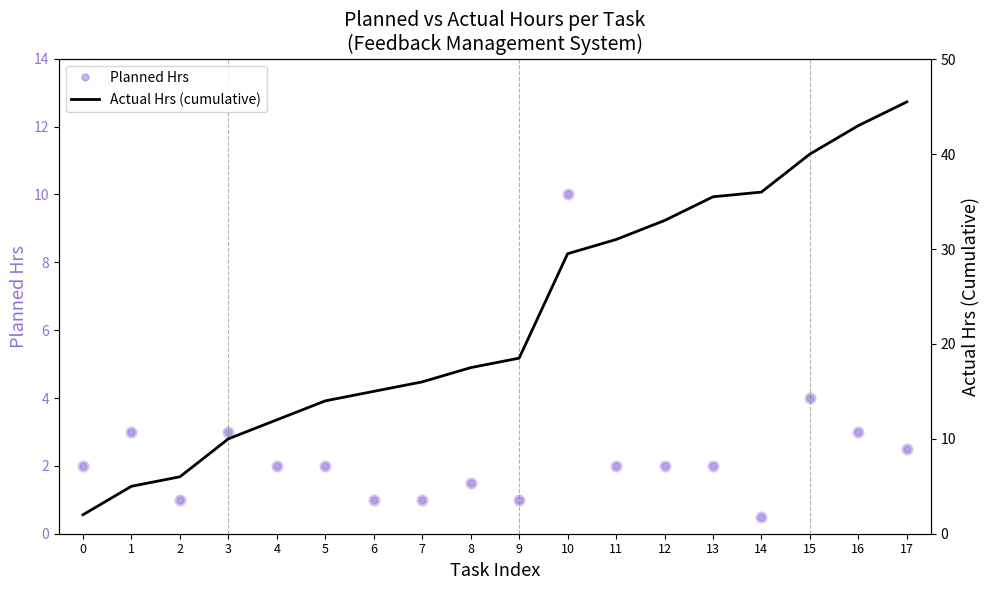

At which category is the sum across all series the highest?

17